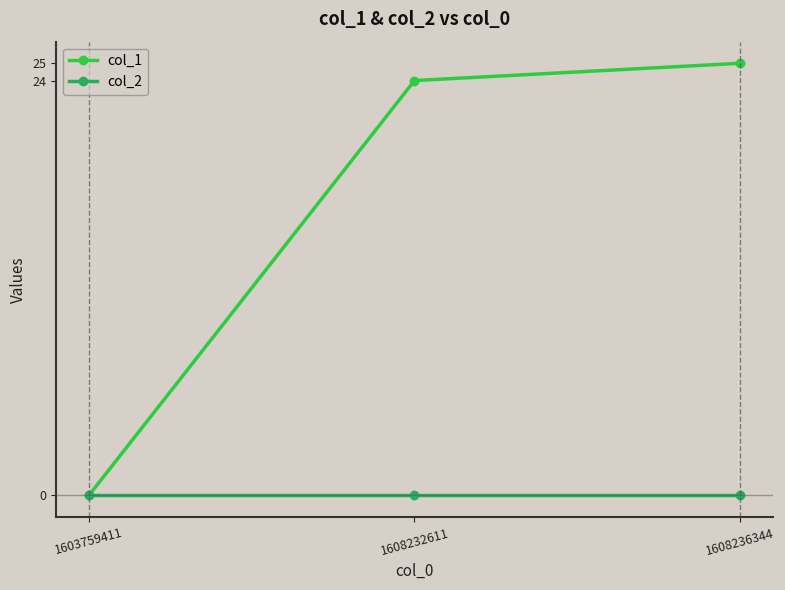

The value of col_1 at 1608232611 is 24. True or false?

True